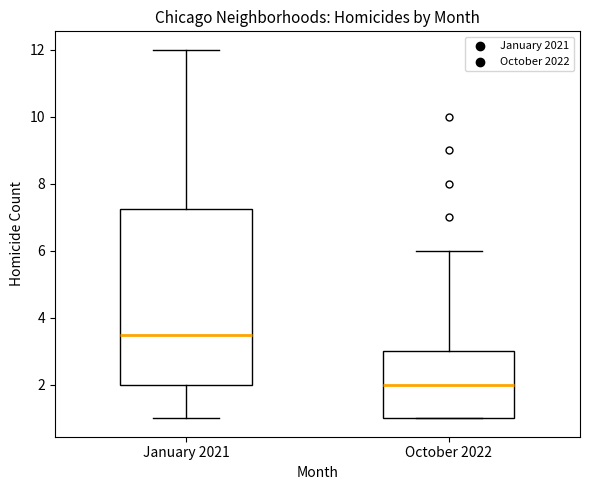

Reading left to right, transcribe this box plot: for each box, give where its median line is, the range the box spans, and where its two whiskers end, as read against the y-axis. The values are not printed on the chart, so give them approximately, as read against the axis.

January 2021: median 3.6, box 2.0 to 7.2, whiskers 1.0 to 12.0
October 2022: median 2.0, box 1.0 to 3.0, whiskers 1.0 to 6.0